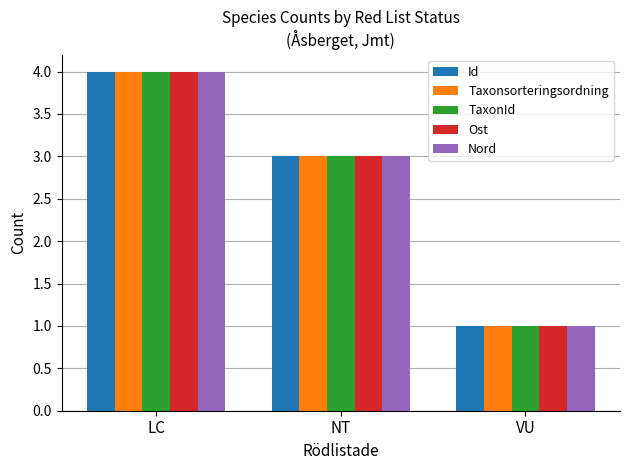

Reading left to right, list all the values displayed in this chart.

Id: 4	3	1
Taxonsorteringsordning: 4	3	1
TaxonId: 4	3	1
Ost: 4	3	1
Nord: 4	3	1